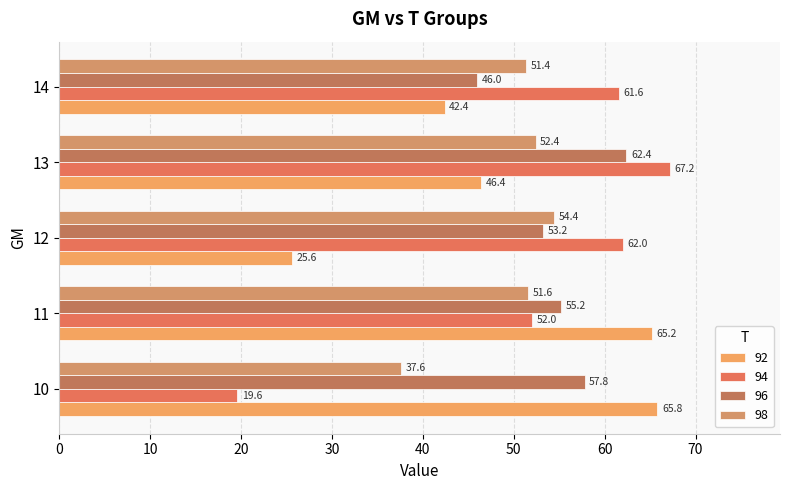

The 94 series shows 67.2 at 13. True or false?

True